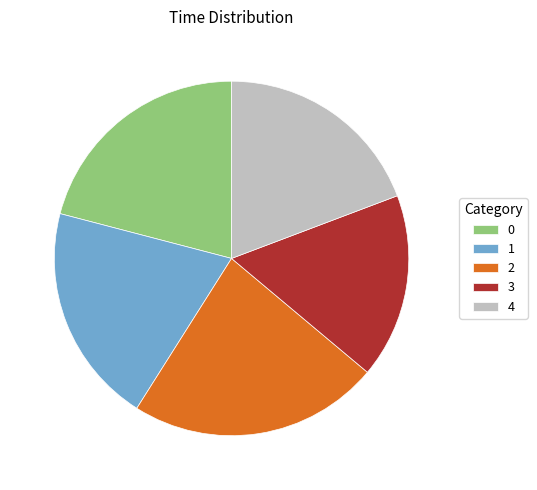

Does 1 represent more than half of the total?

No